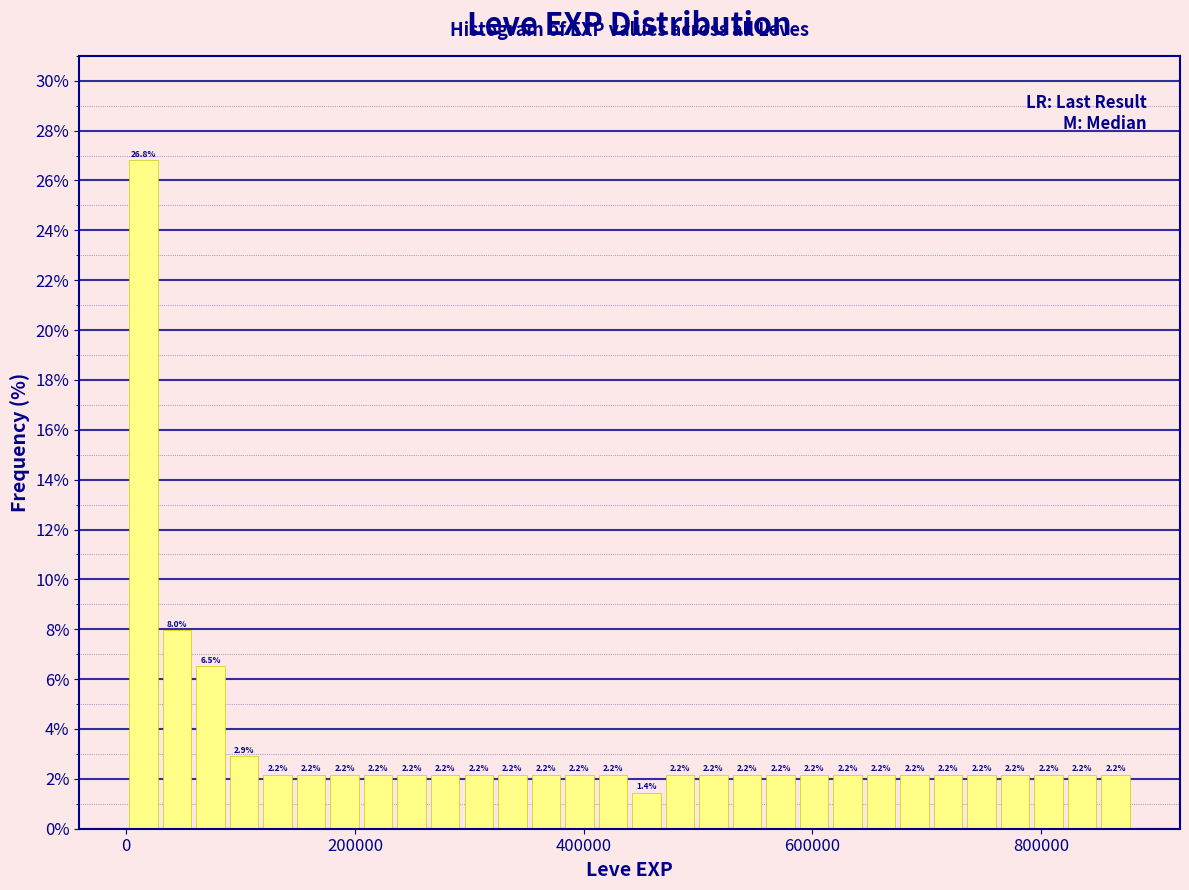

Read against the x-axis, roughly where is the centre of the tallest bar?

20000